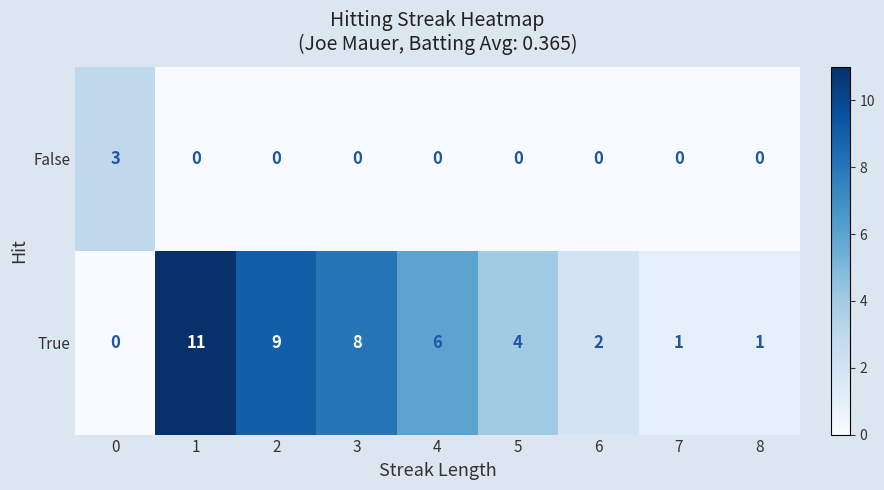

Is it true that False equals 0 at 2?

True